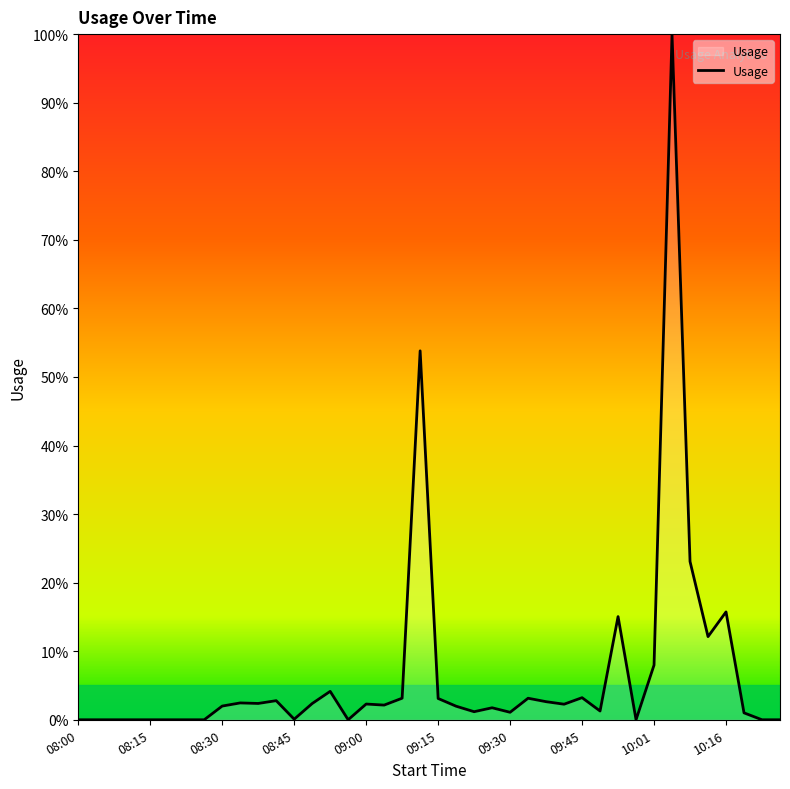

What is the difference between the maximum and minimum values?

100.0